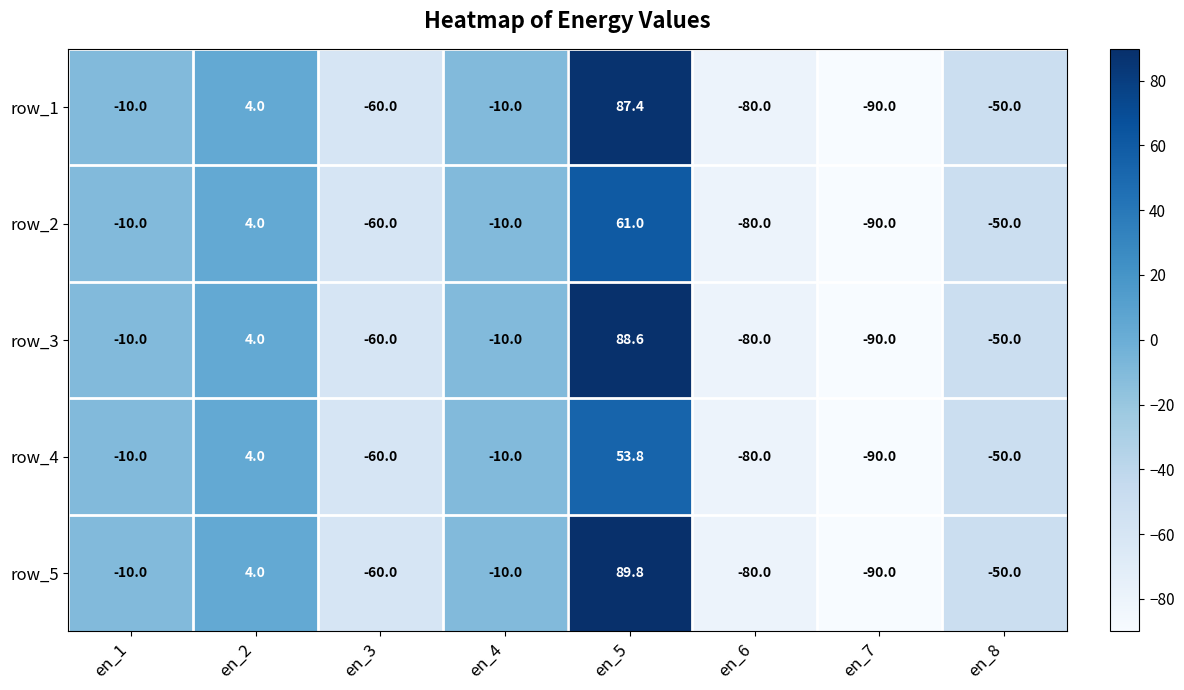

What is the lowest value of the row_3 series?

-90.0